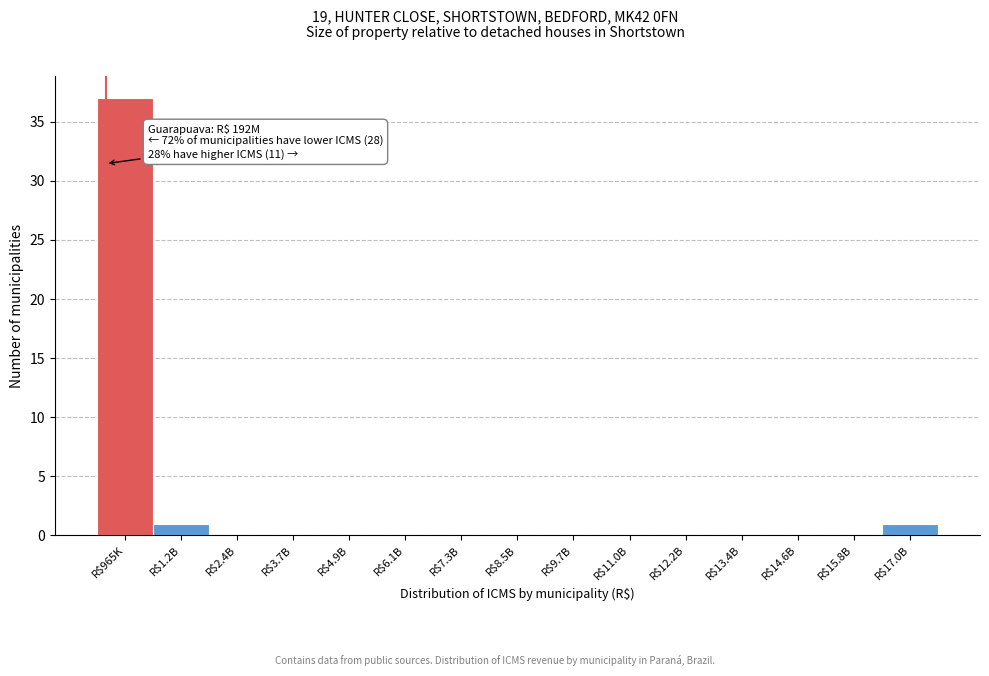

What is the sum of all values?

39